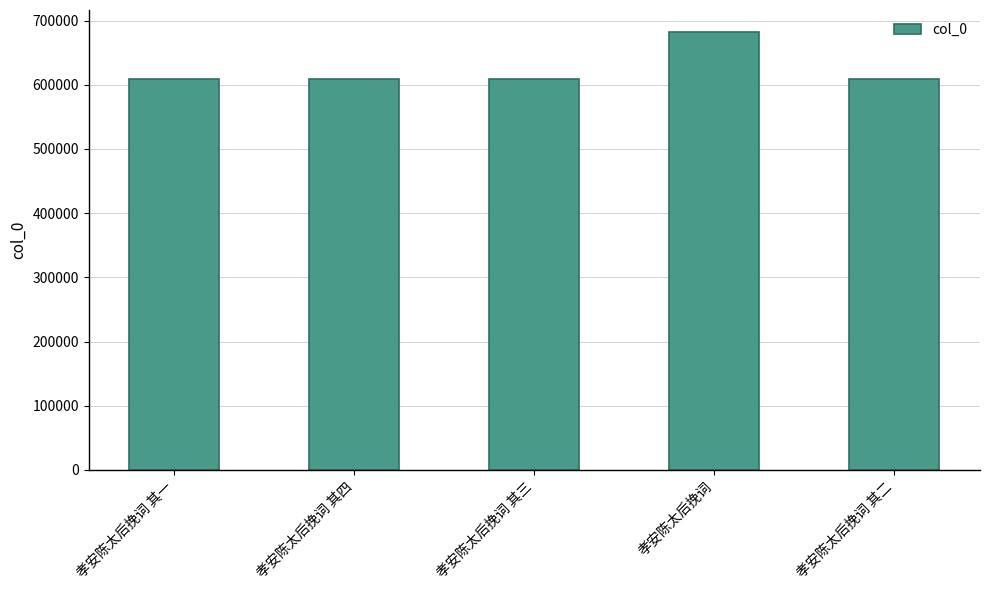

What is the difference between the values at 孝安陈太后挽词 and 孝安陈太后挽词 其二?

73673